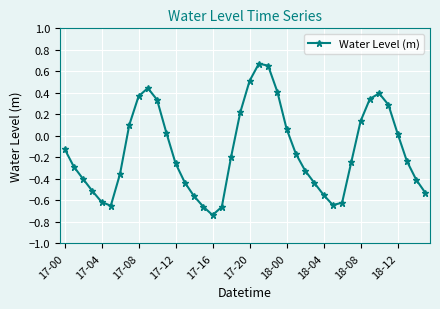

Count the number of categories in the chart.

40